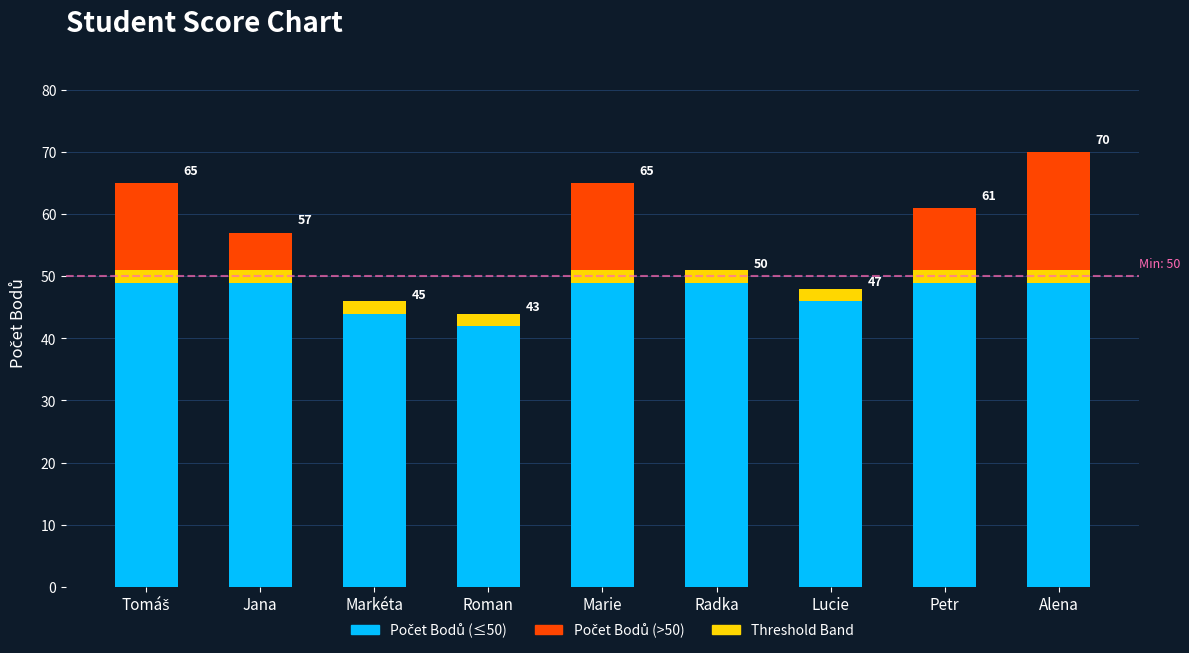

How many values in Above 50 are above zero?

5